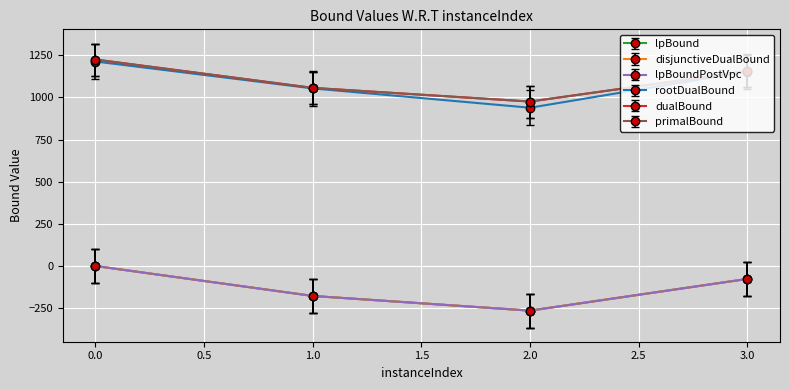

Where is the first local minimum for rootDualBound?

2.0